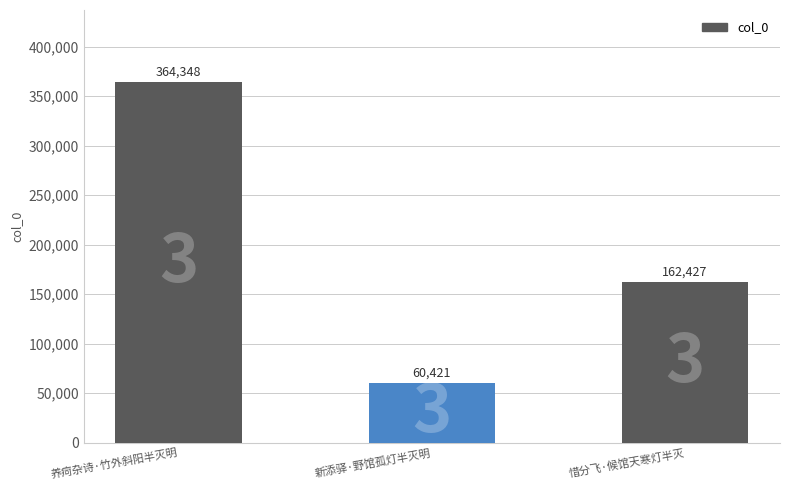

Reading left to right, extract all data points from this chart.

养疴杂诗·竹外斜阳半灭明=364348	新添驿·野馆孤灯半灭明=60421	惜分飞·候馆天寒灯半灭=162427